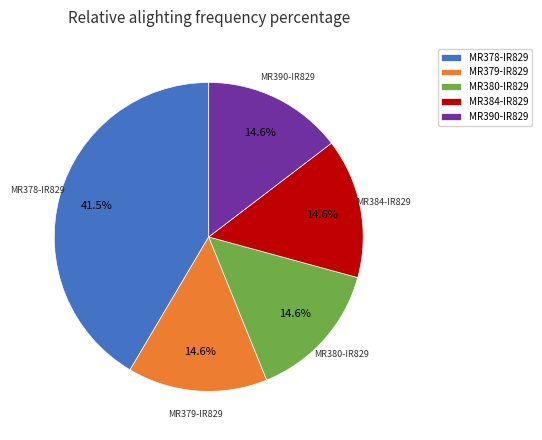

The MR390-IR829 slice represents 25% of the pie. True or false?

False